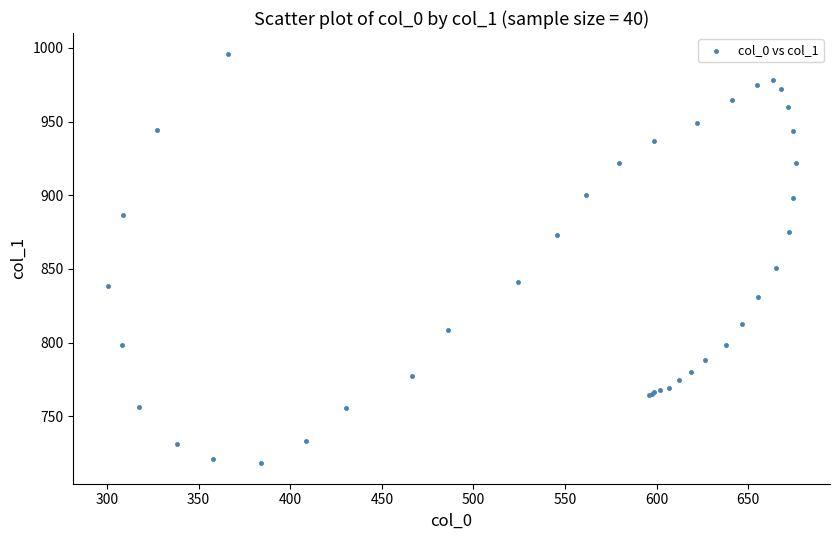

What Y value in the scatter plot is closest to 857?

850.6